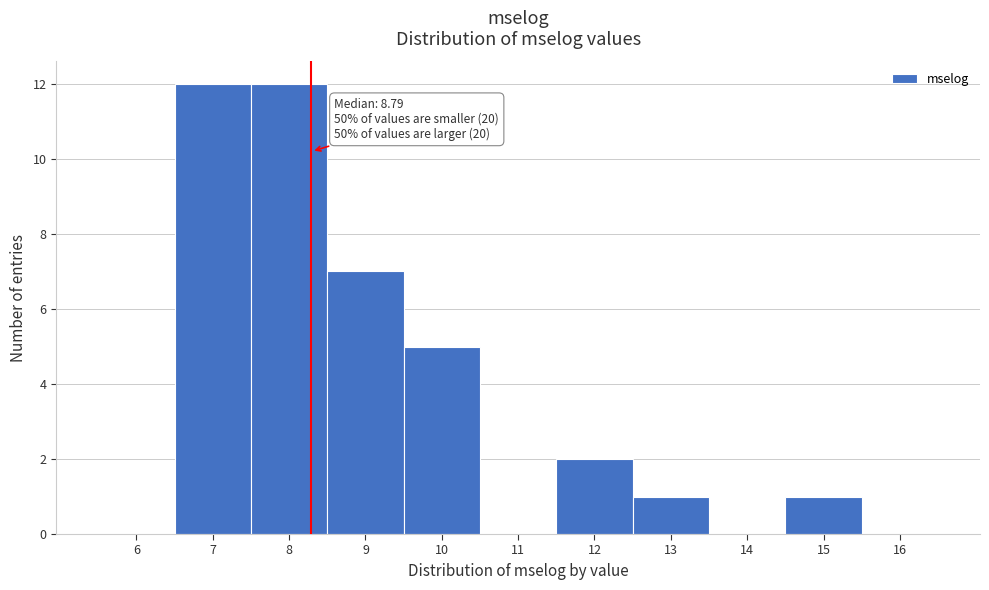

Reading left to right, extract all data points from this chart.

6=0	7=12	8=12	9=7	10=5	11=0	12=2	13=1	14=0	15=1	16=0